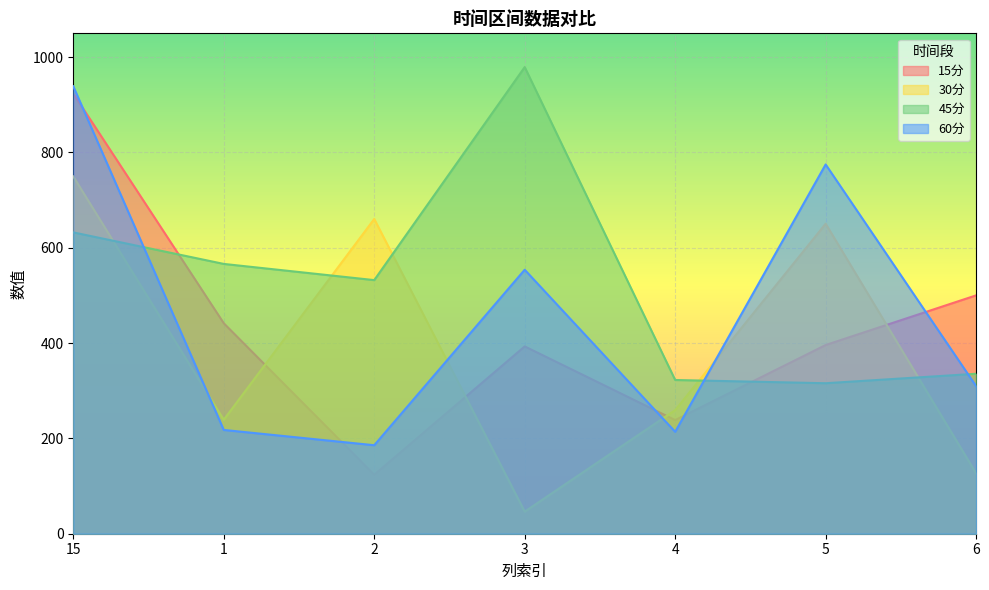

Between 6 and 15, which is larger?

15